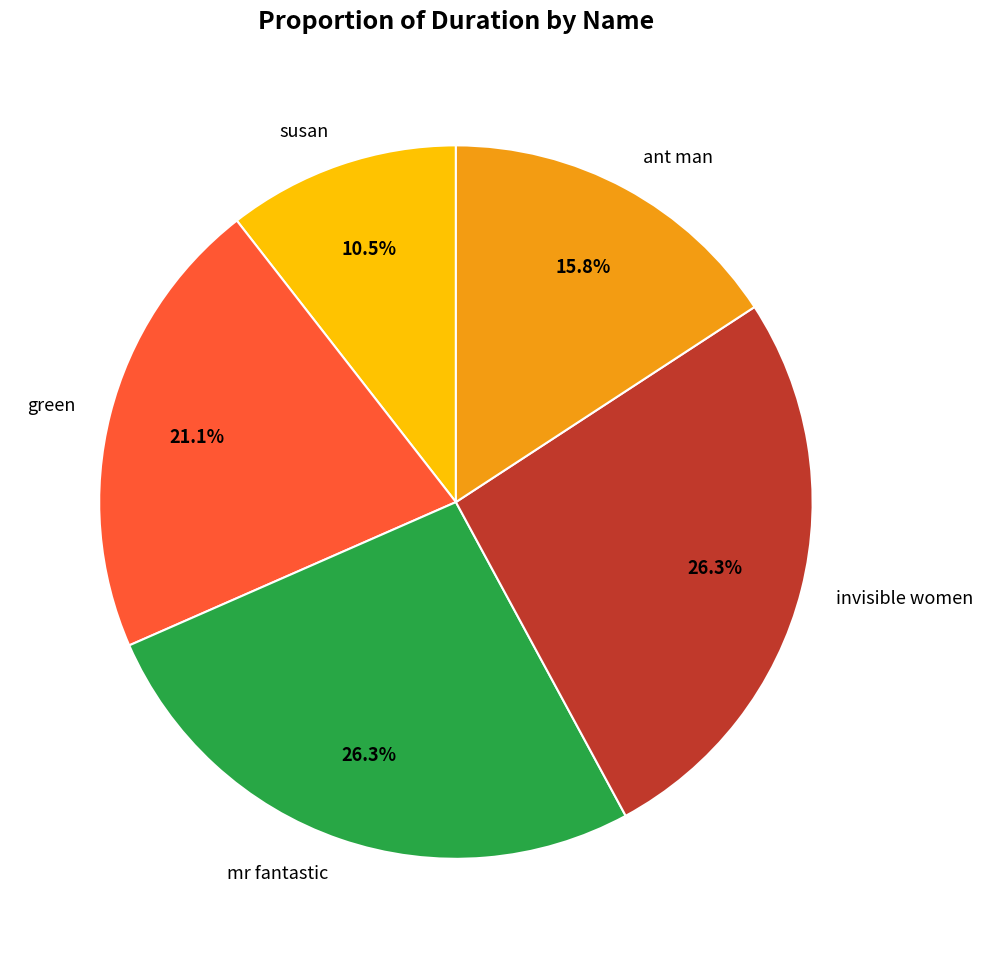

To the nearest percent, what portion does invisible women represent?

26%